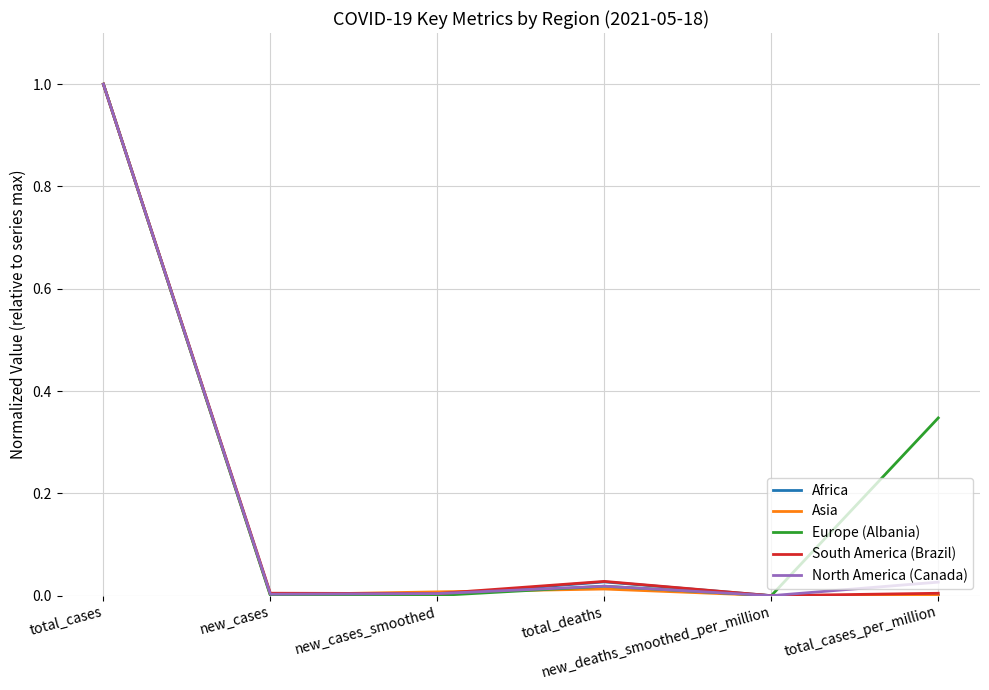

How many lines are shown in the chart?

5